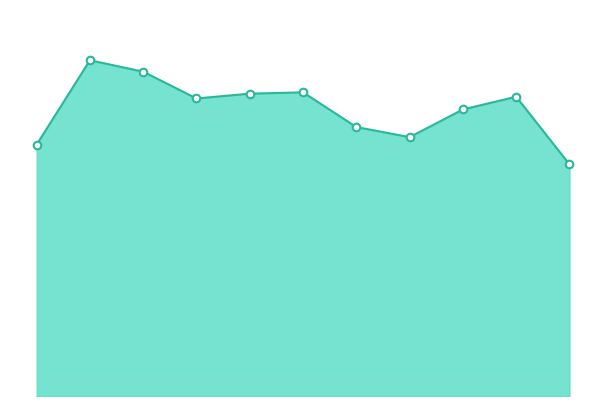

Is this an area chart (filled region under the line)?

Yes